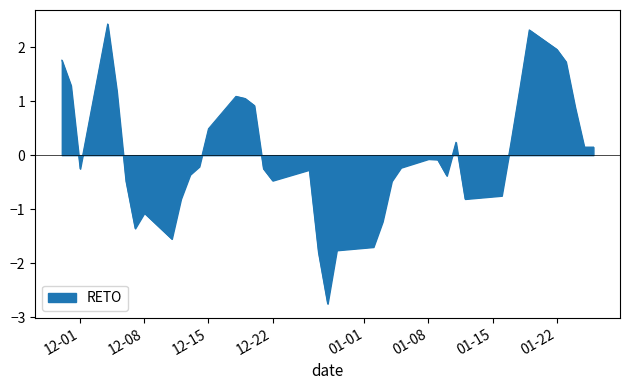

What is the greatest value displayed?

2.4